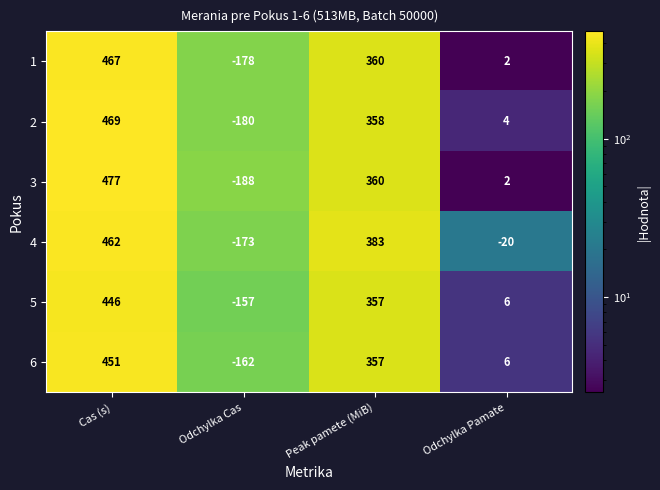

What is the sum of all 6 values?

652